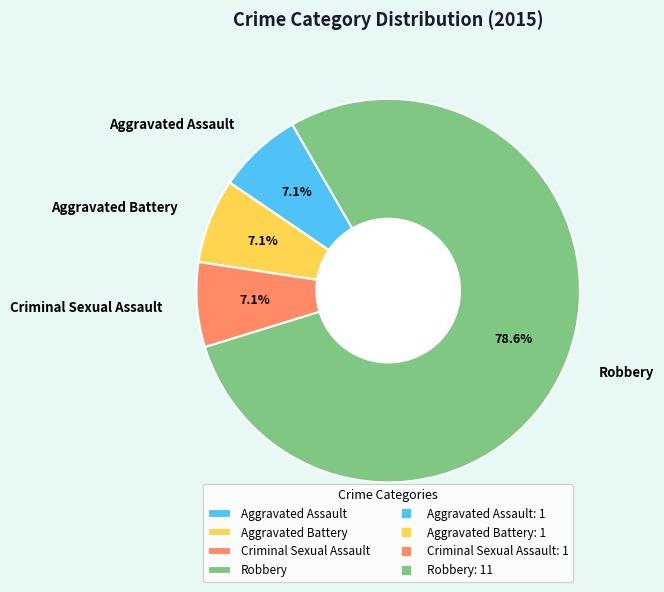

How much of the chart is everything except Aggravated Assault?

92.9%